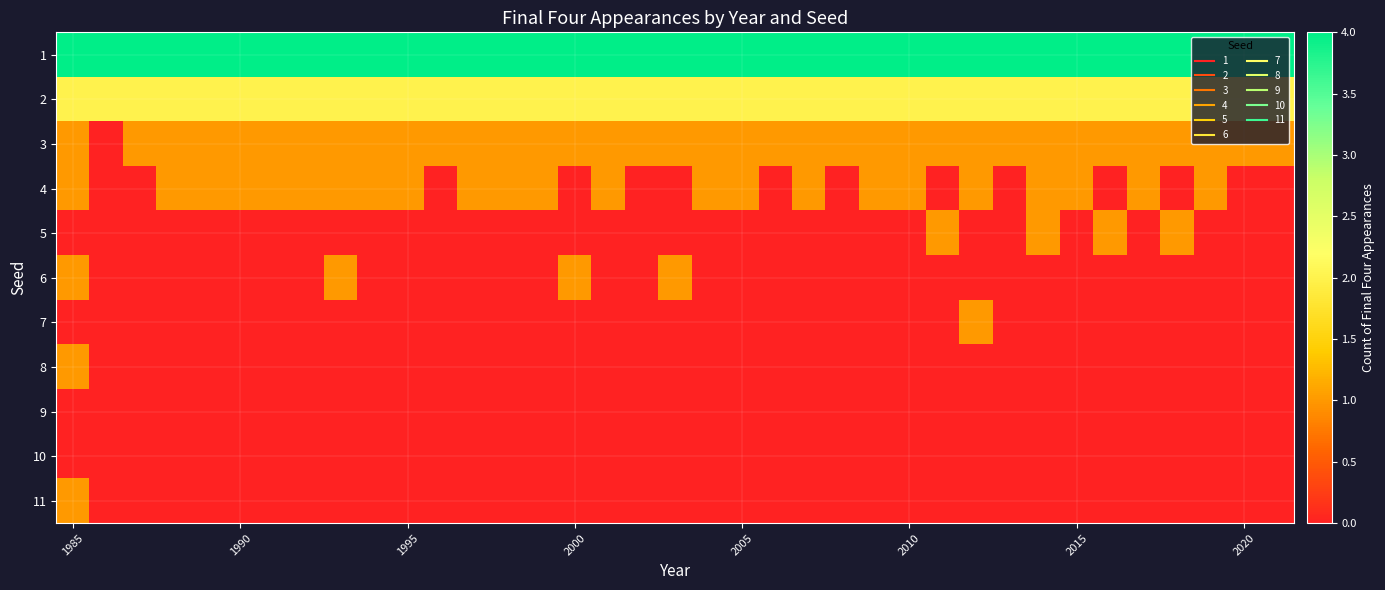

How many categories are shown in the chart?

37